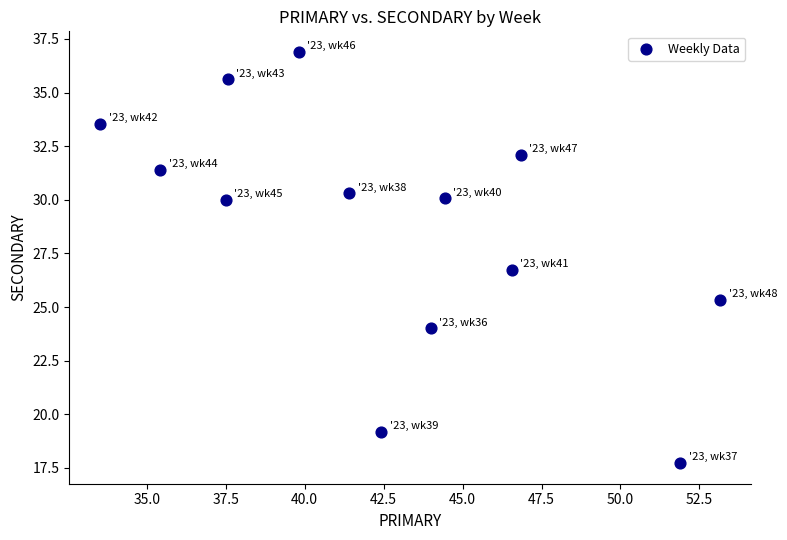

What Y value in the scatter plot is closest to 27?

26.7